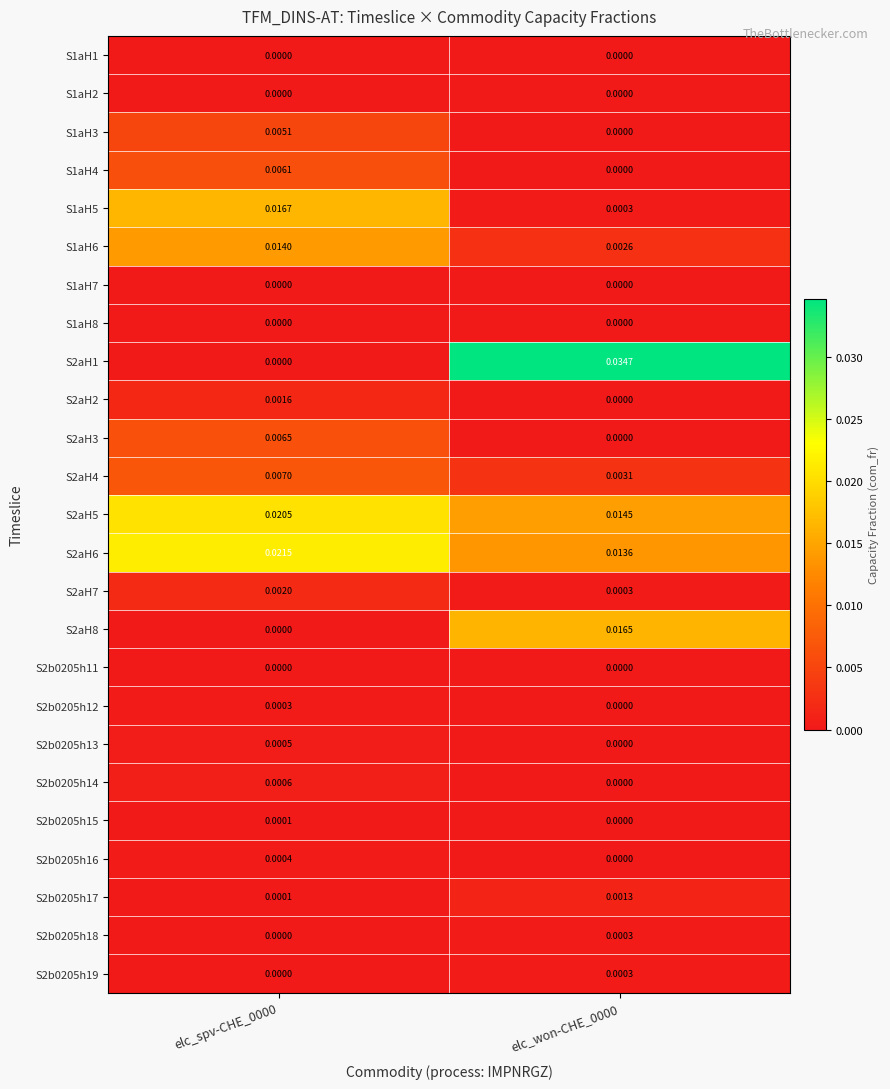

At which category is the sum across all series the highest?

elc_spv-CHE_0000